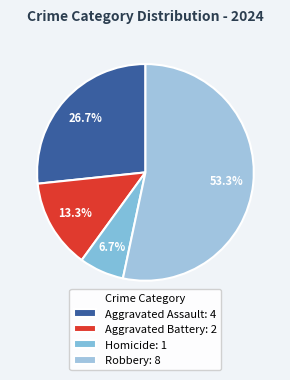

What percentage is NOT represented by Aggravated Assault?

73.3%